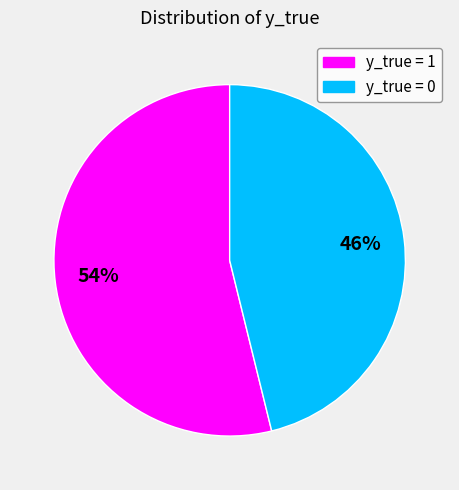

To the nearest percent, what is the difference between the largest and smallest slice percentages?

8%